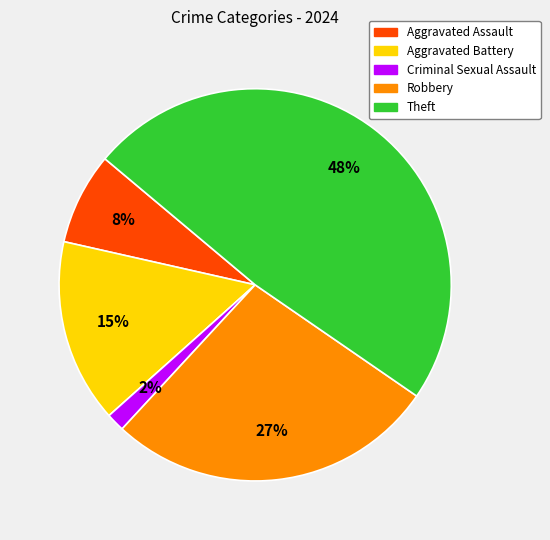

Is there a majority slice in this chart?

No